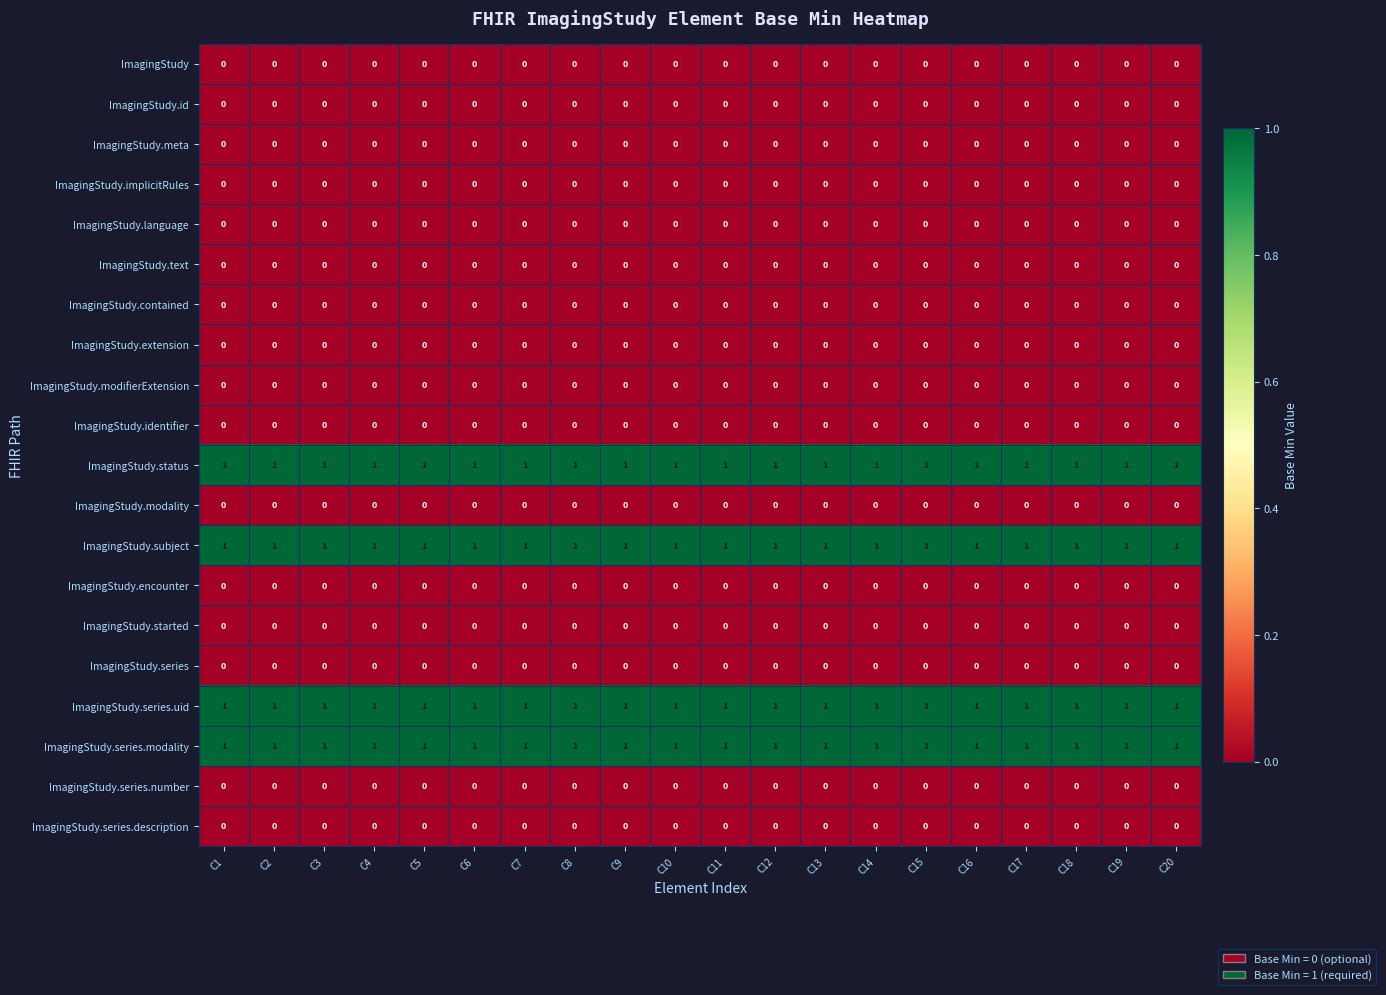

What is the spread (max minus min) of values at C15?

1